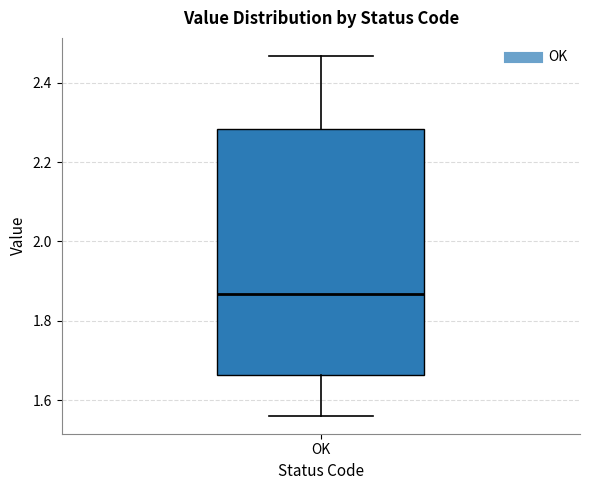

Where is the upper edge of the box for OK on the y-axis? The values are not printed on the chart, so give them approximately, as read against the axis.

2.28